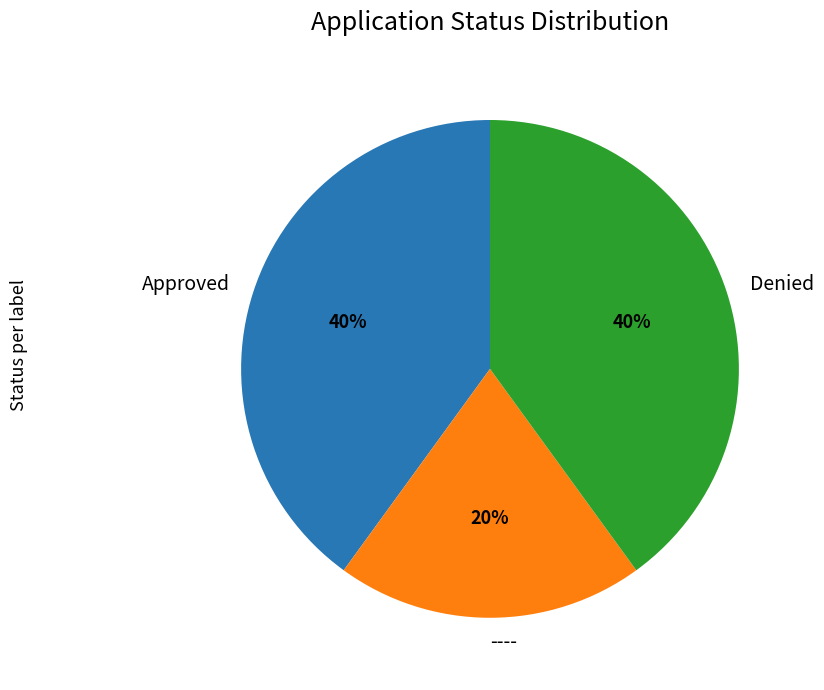

Count the number of slices in the pie.

3